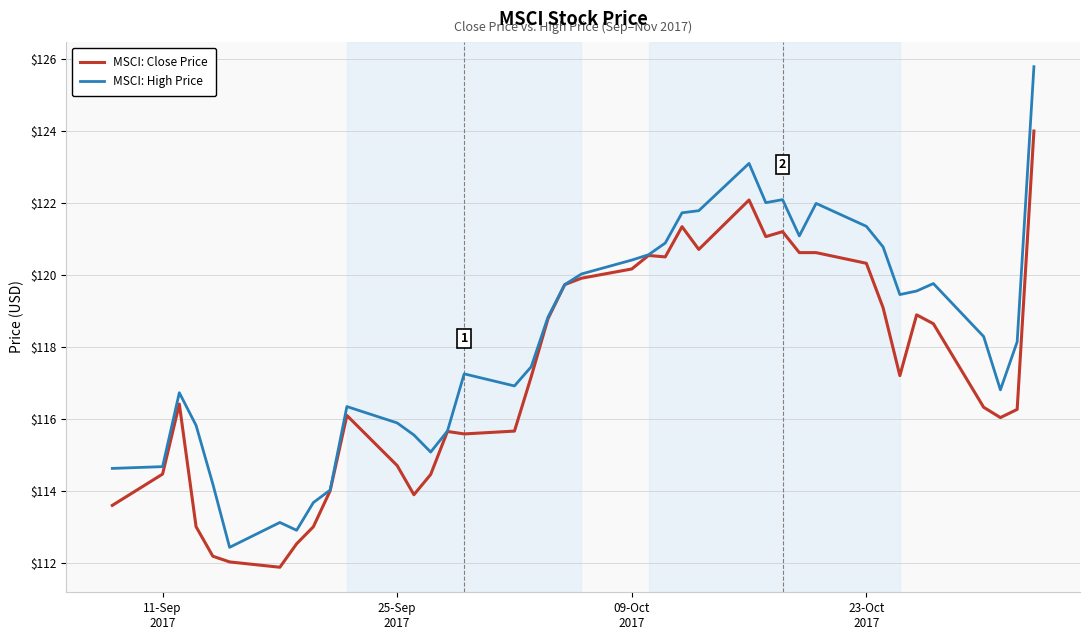

Which series has the widest spread of values?

MSCI: High Price